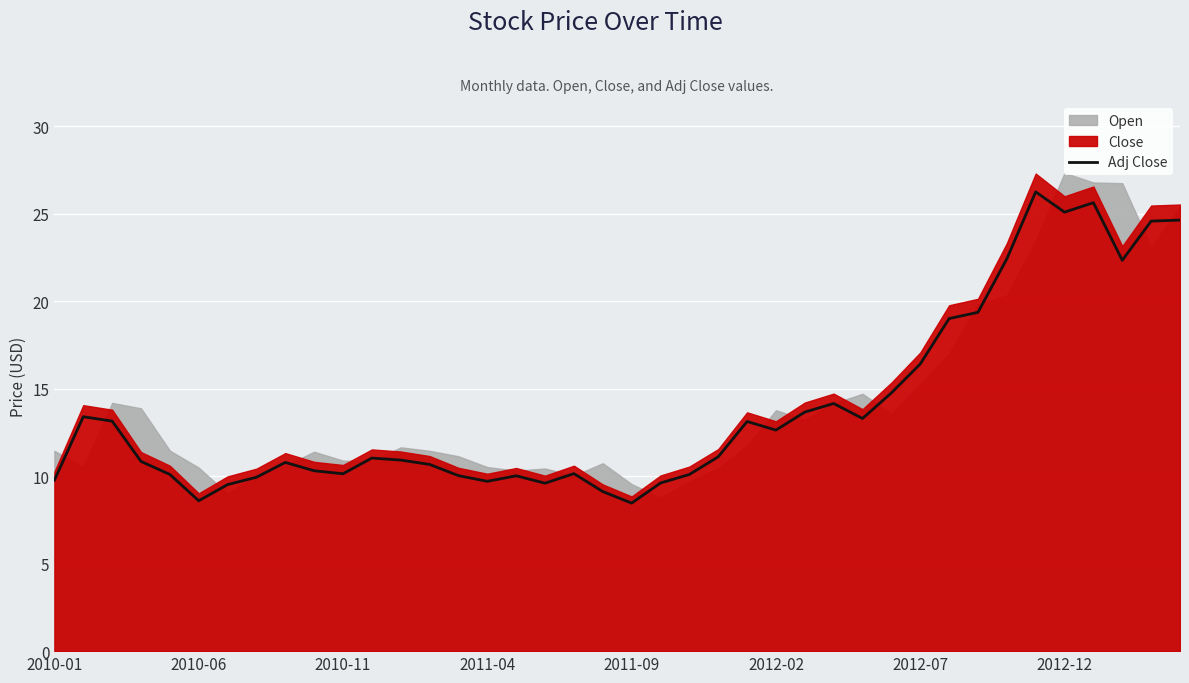

At which category does the chart reach its peak across all series?

34